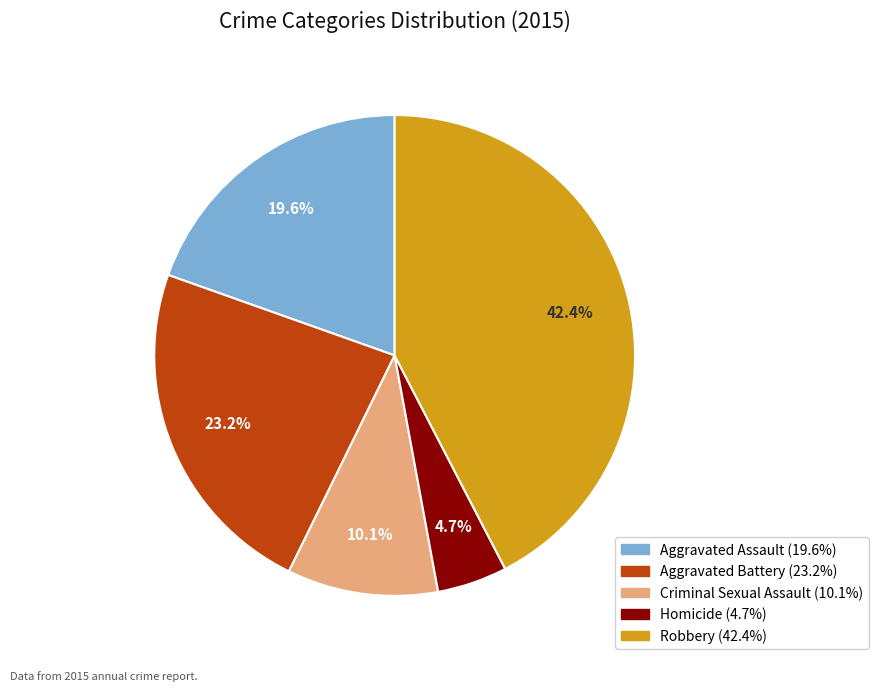

To the nearest percent, what is the average slice percentage?

20%